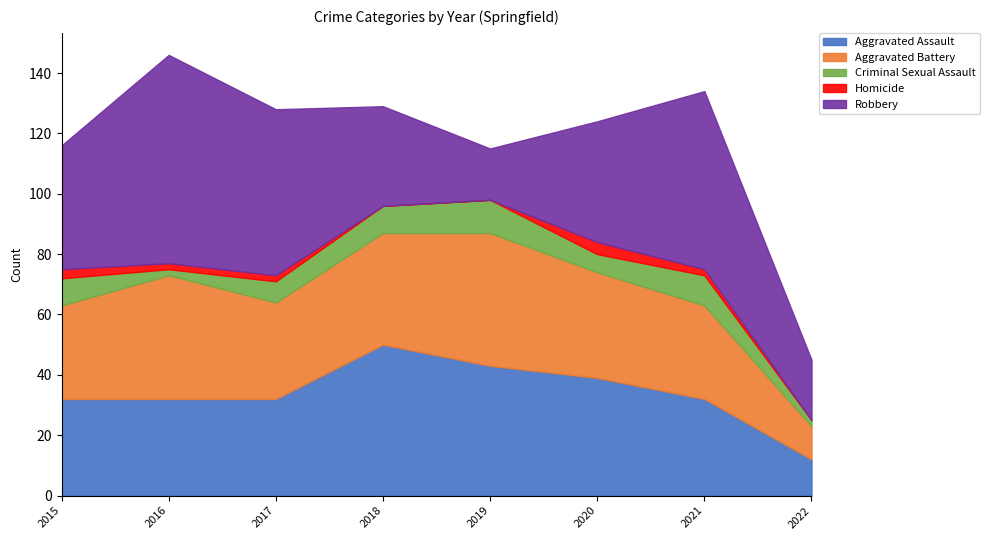

Which label corresponds to the largest value in the chart?

2016